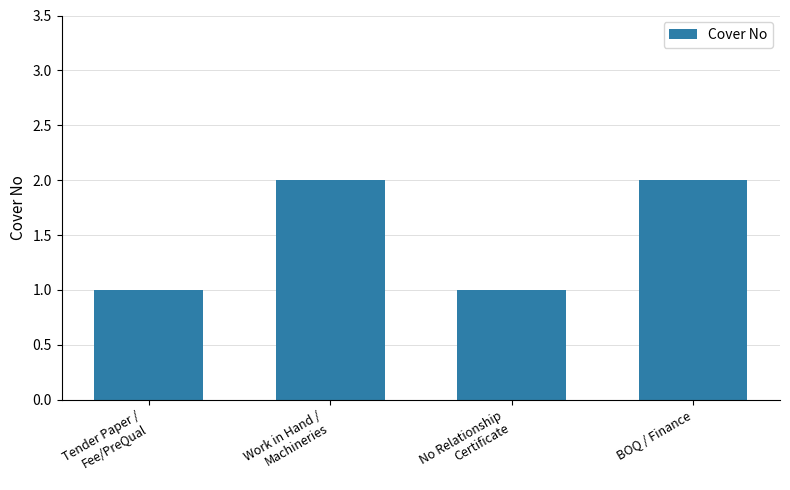

What is the label of the 1st bar from the right?

BOQ / Finance